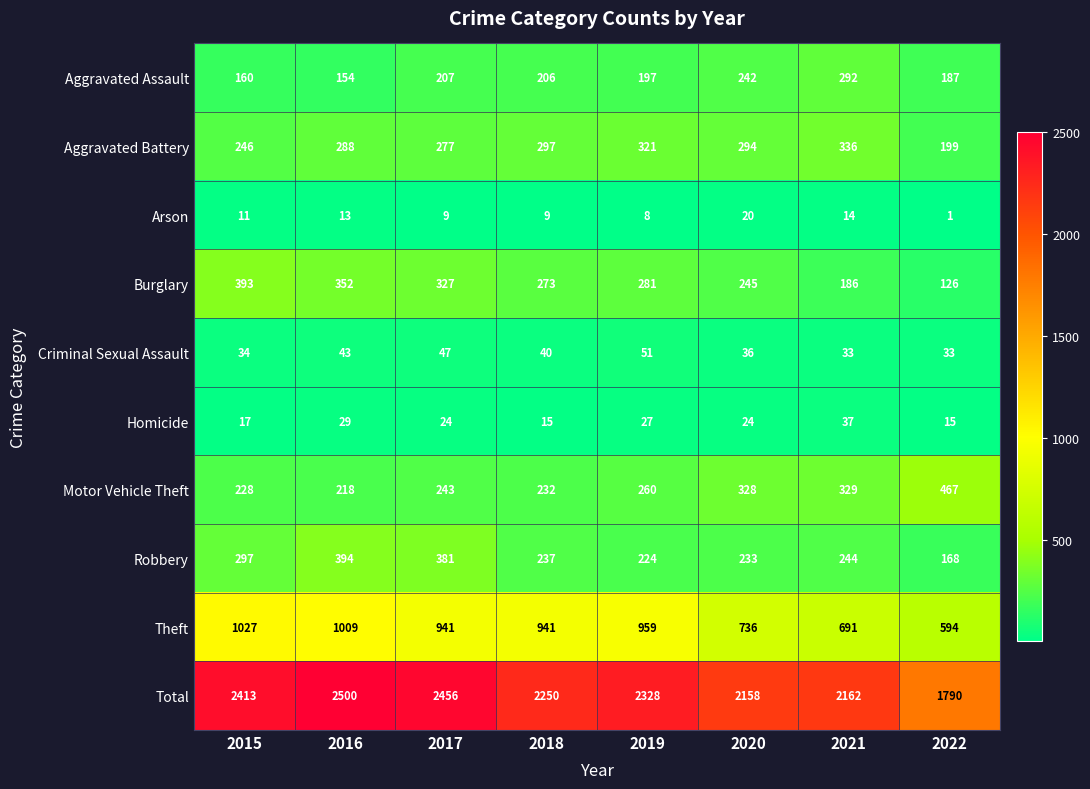

The value of Criminal Sexual Assault at 2016 is 20. True or false?

False